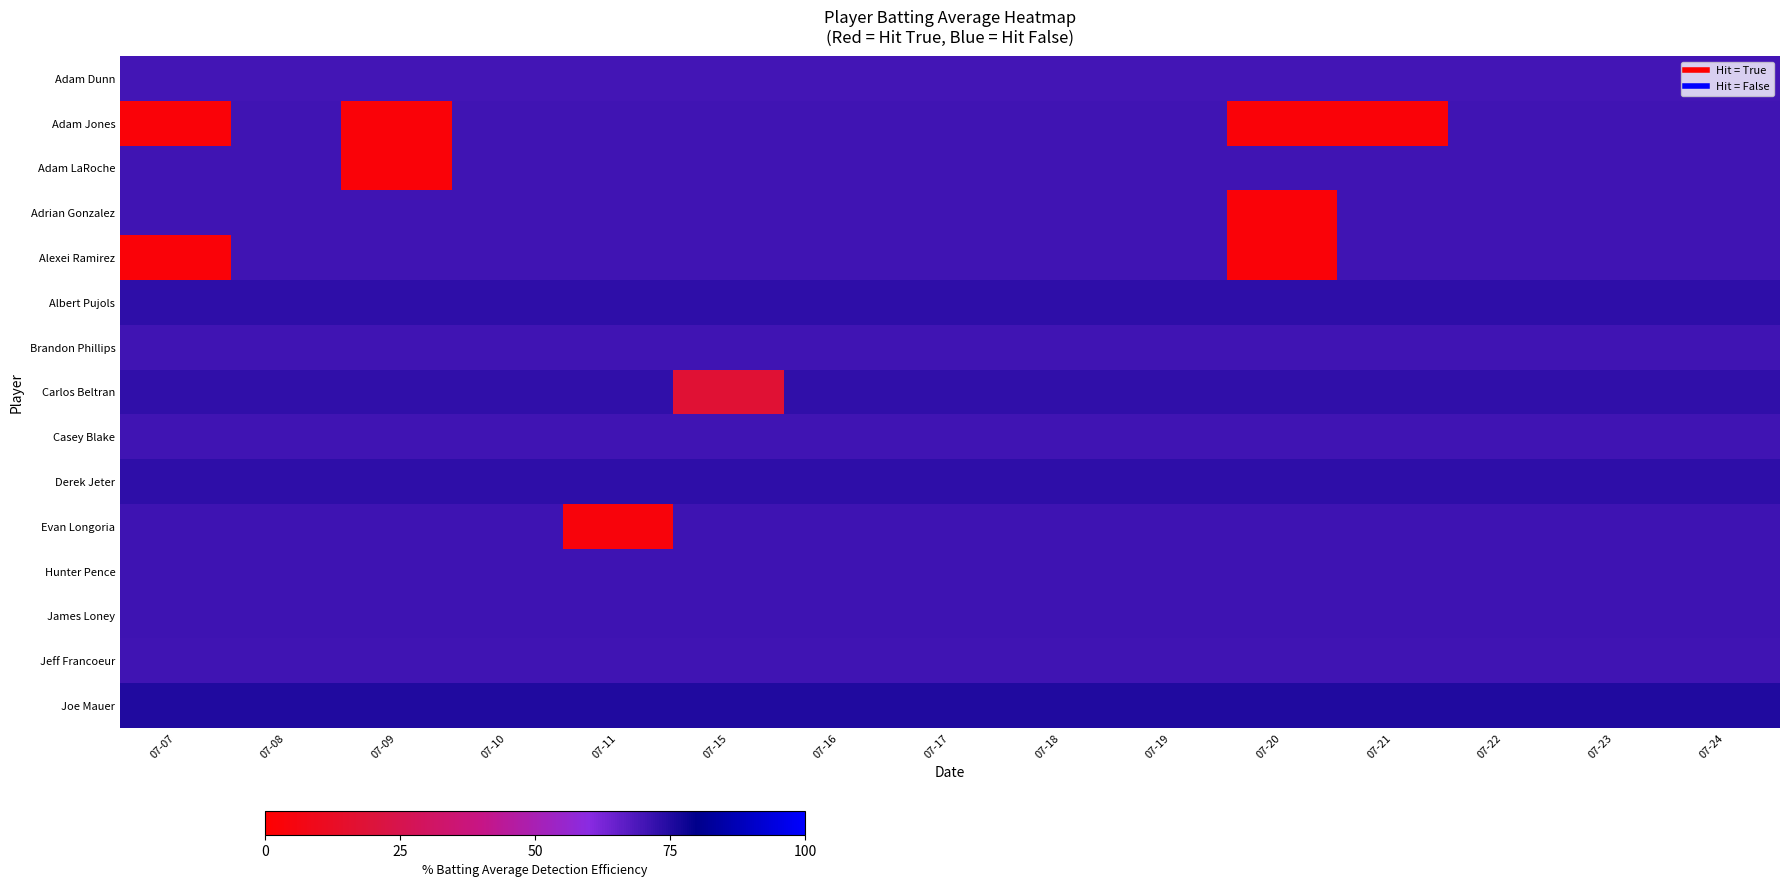

Reading left to right, transcribe all the data shown in this chart.

Adam Dunn: 07-07=70.0	07-08=70.0	07-09=70.0	07-10=70.0	07-11=70.0	07-15=70.0	07-16=70.0	07-17=70.0	07-18=70.0	07-19=70.0	07-20=70.0	07-21=70.0	07-22=70.0	07-23=70.0	07-24=70.0
Adam Jones: 07-07=3.1	07-08=70.5	07-09=3.1	07-10=70.5	07-11=70.5	07-15=70.5	07-16=70.5	07-17=70.5	07-18=70.5	07-19=70.5	07-20=3.1	07-21=3.1	07-22=70.5	07-23=70.5	07-24=70.5
Adam LaRoche: 07-07=70.5	07-08=70.5	07-09=3.1	07-10=70.5	07-11=70.5	07-15=70.5	07-16=70.5	07-17=70.5	07-18=70.5	07-19=70.5	07-20=70.5	07-21=70.5	07-22=70.5	07-23=70.5	07-24=70.5
Adrian Gonzalez: 07-07=70.5	07-08=70.5	07-09=70.5	07-10=70.5	07-11=70.5	07-15=70.5	07-16=70.5	07-17=70.5	07-18=70.5	07-19=70.5	07-20=3.1	07-21=70.5	07-22=70.5	07-23=70.5	07-24=70.5
Alexei Ramirez: 07-07=3.1	07-08=70.5	07-09=70.5	07-10=70.5	07-11=70.5	07-15=70.5	07-16=70.5	07-17=70.5	07-18=70.5	07-19=70.5	07-20=3.1	07-21=70.5	07-22=70.5	07-23=70.5	07-24=70.5
Albert Pujols: 07-07=73.1	07-08=73.1	07-09=73.1	07-10=73.1	07-11=73.1	07-15=73.1	07-16=73.1	07-17=73.1	07-18=73.1	07-19=73.1	07-20=73.1	07-21=73.1	07-22=73.1	07-23=73.1	07-24=73.1
Brandon Phillips: 07-07=70.5	07-08=70.5	07-09=70.5	07-10=70.5	07-11=70.5	07-15=70.5	07-16=70.5	07-17=70.5	07-18=70.5	07-19=70.5	07-20=70.5	07-21=70.5	07-22=70.5	07-23=70.5	07-24=70.5
Carlos Beltran: 07-07=73.0	07-08=73.0	07-09=73.0	07-10=73.0	07-11=73.0	07-15=17.8	07-16=73.0	07-17=73.0	07-18=73.0	07-19=73.0	07-20=73.0	07-21=73.0	07-22=73.0	07-23=73.0	07-24=73.0
Casey Blake: 07-07=70.7	07-08=70.7	07-09=70.7	07-10=70.7	07-11=70.7	07-15=70.7	07-16=70.7	07-17=70.7	07-18=70.7	07-19=70.7	07-20=70.7	07-21=70.7	07-22=70.7	07-23=70.7	07-24=70.7
Derek Jeter: 07-07=73.4	07-08=73.4	07-09=73.4	07-10=73.4	07-11=73.4	07-15=73.4	07-16=73.4	07-17=73.4	07-18=73.4	07-19=73.4	07-20=73.4	07-21=73.4	07-22=73.4	07-23=73.4	07-24=73.4
Evan Longoria: 07-07=70.7	07-08=70.7	07-09=70.7	07-10=70.7	07-11=4.3	07-15=70.7	07-16=70.7	07-17=70.7	07-18=70.7	07-19=70.7	07-20=70.7	07-21=70.7	07-22=70.7	07-23=70.7	07-24=70.7
Hunter Pence: 07-07=70.8	07-08=70.8	07-09=70.8	07-10=70.8	07-11=70.8	07-15=70.8	07-16=70.8	07-17=70.8	07-18=70.8	07-19=70.8	07-20=70.8	07-21=70.8	07-22=70.8	07-23=70.8	07-24=70.8
James Loney: 07-07=70.7	07-08=70.7	07-09=70.7	07-10=70.7	07-11=70.7	07-15=70.7	07-16=70.7	07-17=70.7	07-18=70.7	07-19=70.7	07-20=70.7	07-21=70.7	07-22=70.7	07-23=70.7	07-24=70.7
Jeff Francoeur: 07-07=70.7	07-08=70.7	07-09=70.7	07-10=70.7	07-11=70.7	07-15=70.7	07-16=70.7	07-17=70.7	07-18=70.7	07-19=70.7	07-20=70.7	07-21=70.7	07-22=70.7	07-23=70.7	07-24=70.7
Joe Mauer: 07-07=75.0	07-08=75.0	07-09=75.0	07-10=75.0	07-11=75.0	07-15=75.0	07-16=75.0	07-17=75.0	07-18=75.0	07-19=75.0	07-20=75.0	07-21=75.0	07-22=75.0	07-23=75.0	07-24=75.0